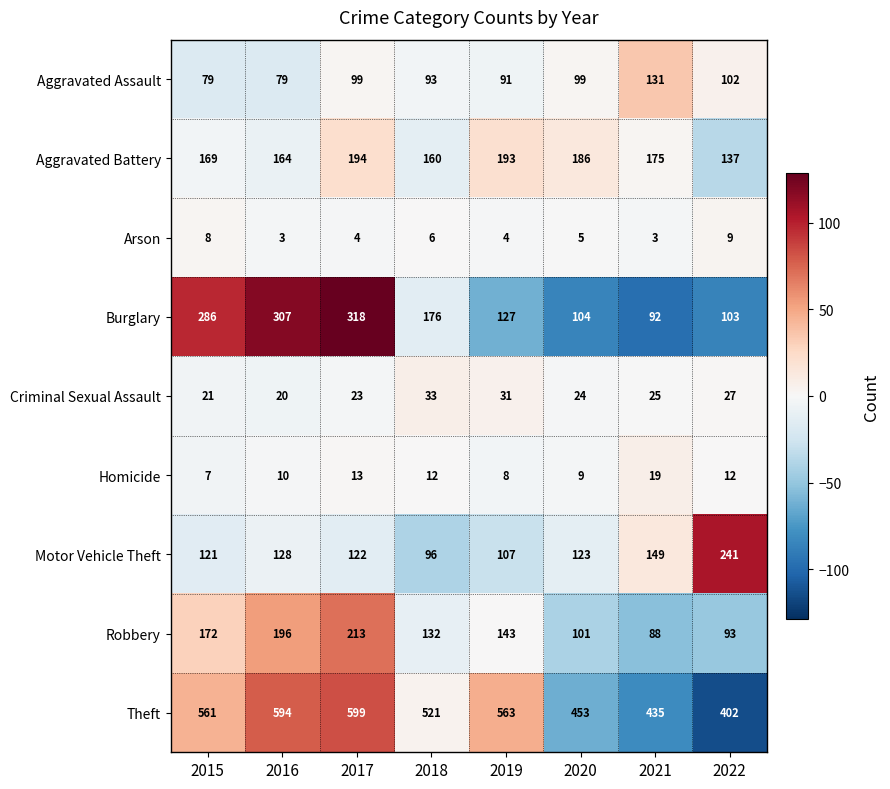

How many values in the Motor Vehicle Theft series are below 123?

4